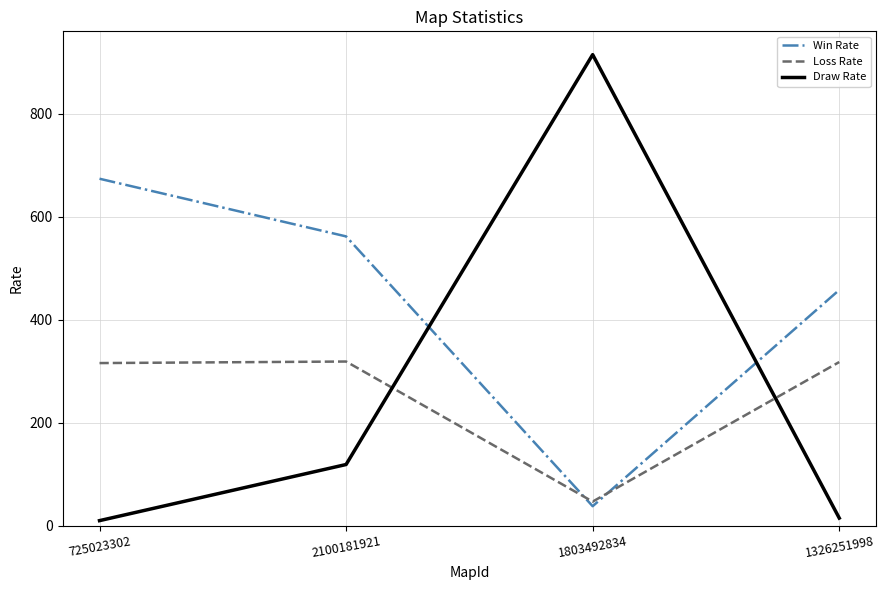

True or false: Loss Rate and Draw Rate intersect in this chart.

True